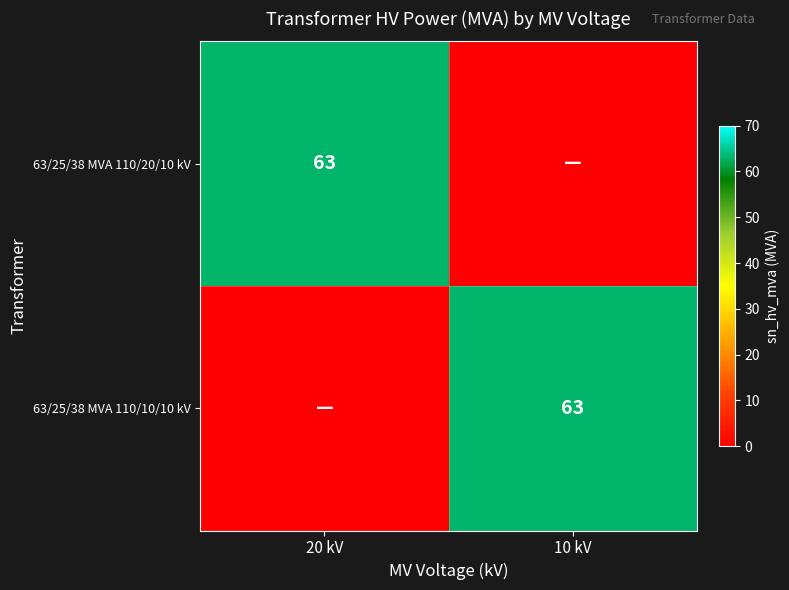

True or false: 63/25/38 MVA 110/10/10 kV has a value of 63 at 10 kV.

True